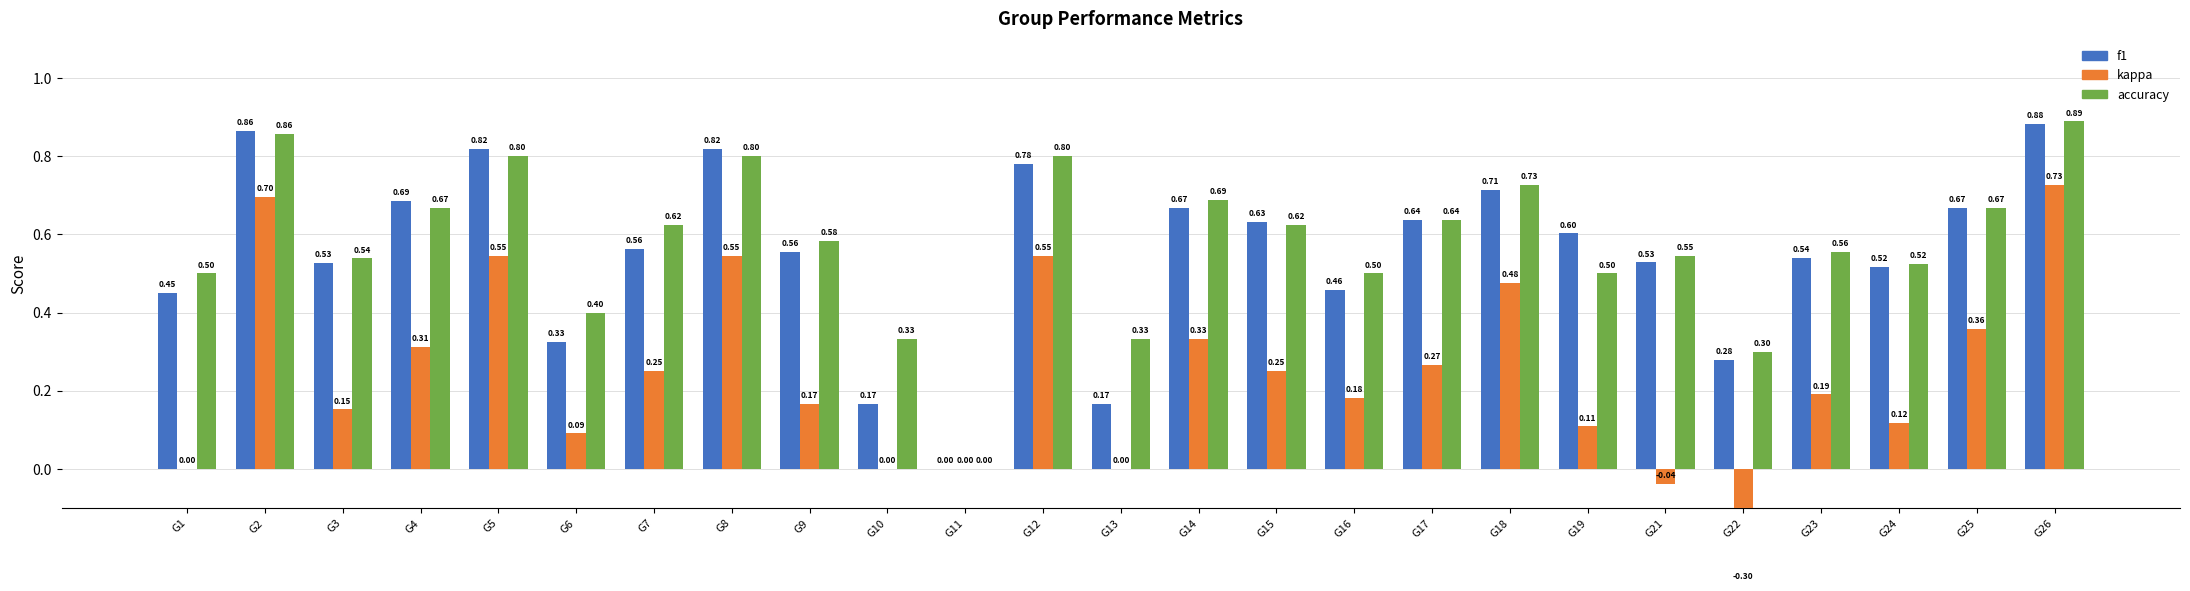

What is the total value across all series at G23?

1.3